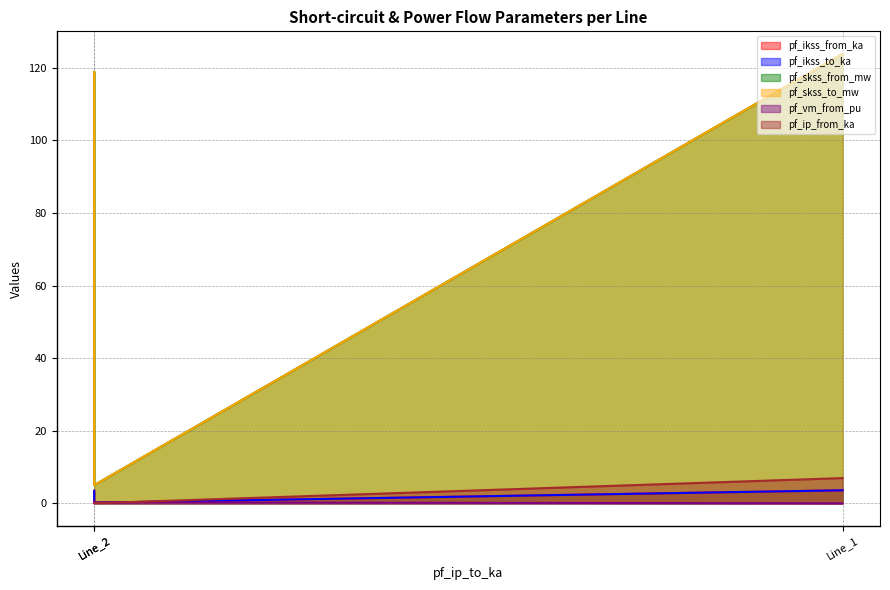

What is the total value across all series at Line_1?

261.8